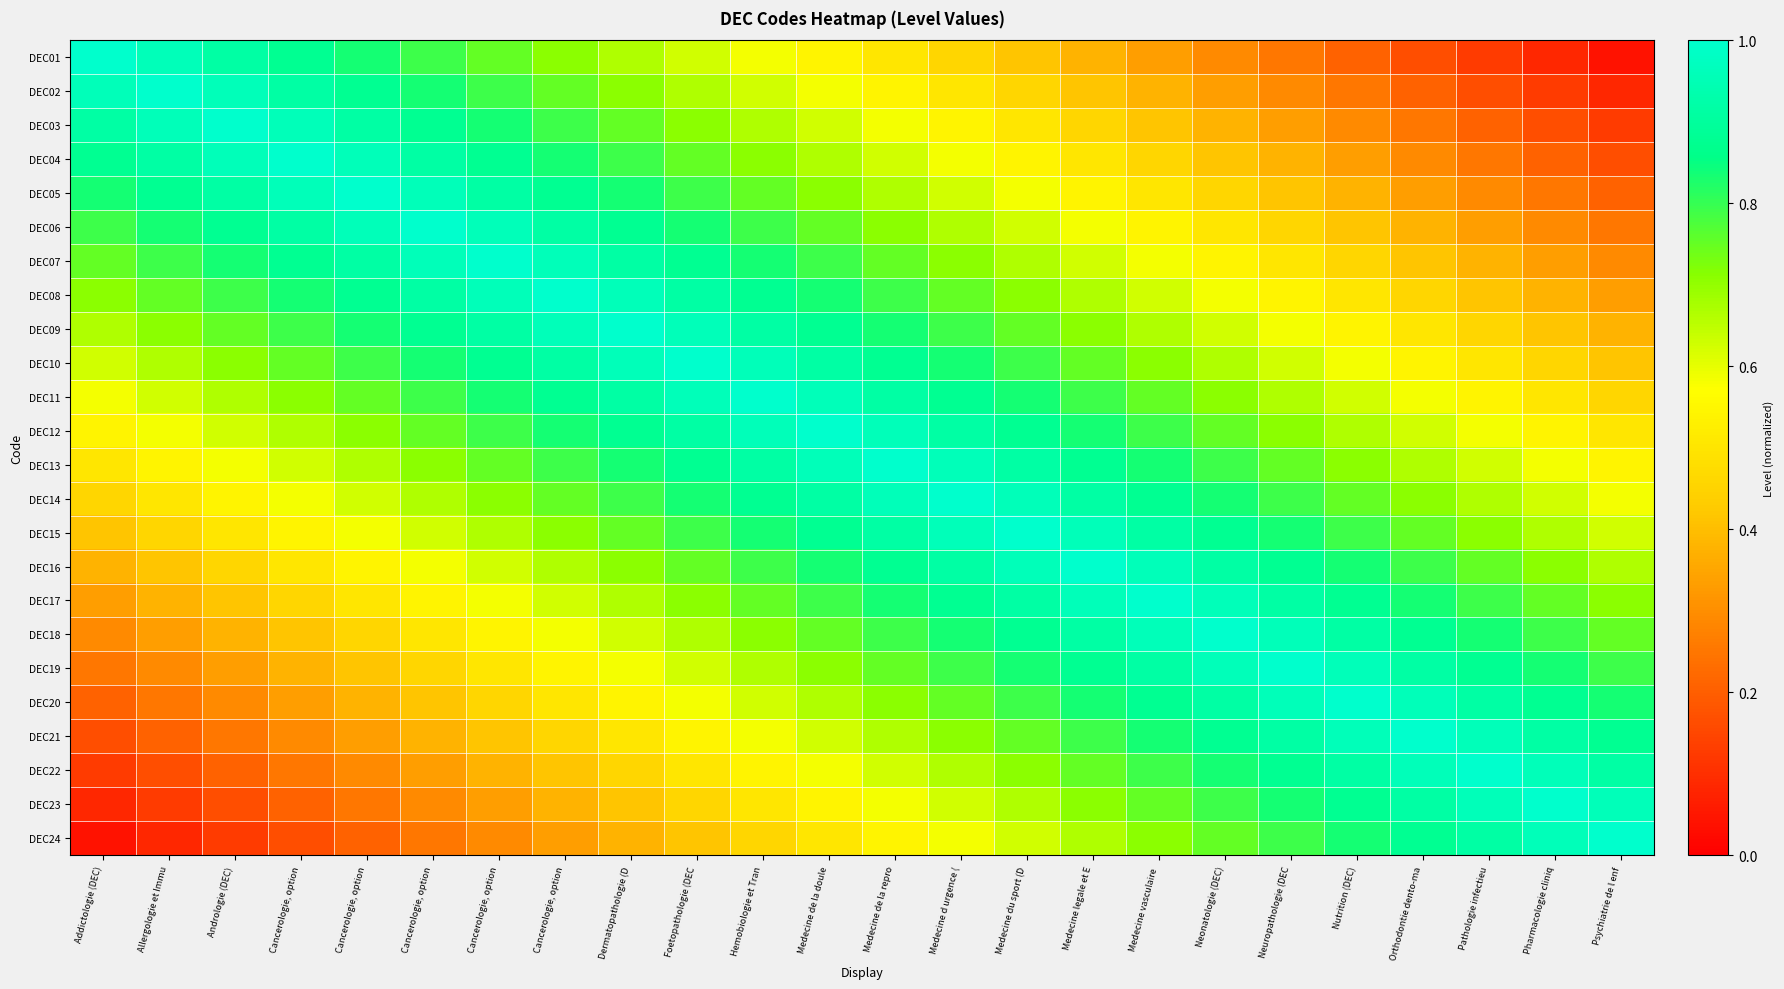

Reading left to right, transcribe all the data shown in this chart.

DEC01: Addictologie (DEC)=1.0	Allergologie et Immu=1.0	Andrologie (DEC)=0.9	Cancerologie, option=0.9	Cancerologie, option=0.8	Cancerologie, option=0.8	Cancerologie, option=0.8	Cancerologie, option=0.7	Dermatopathologie (D=0.7	Foetopathologie (DEC=0.6	Hemobiologie et Tran=0.6	Medecine de la doule=0.5	Medecine de la repro=0.5	Medecine d urgence (=0.5	Medecine du sport (D=0.4	Medecine legale et E=0.4	Medecine vasculaire =0.3	Neonatologie (DEC)=0.3	Neuropathologie (DEC=0.2	Nutrition (DEC)=0.2	Orthodontie dento-ma=0.2	Pathologie infectieu=0.1	Pharmacologie cliniq=0.1	Psychiatrie de l enf=0.0
DEC02: Addictologie (DEC)=1.0	Allergologie et Immu=1.0	Andrologie (DEC)=1.0	Cancerologie, option=0.9	Cancerologie, option=0.9	Cancerologie, option=0.8	Cancerologie, option=0.8	Cancerologie, option=0.8	Dermatopathologie (D=0.7	Foetopathologie (DEC=0.7	Hemobiologie et Tran=0.6	Medecine de la doule=0.6	Medecine de la repro=0.5	Medecine d urgence (=0.5	Medecine du sport (D=0.5	Medecine legale et E=0.4	Medecine vasculaire =0.4	Neonatologie (DEC)=0.3	Neuropathologie (DEC=0.3	Nutrition (DEC)=0.2	Orthodontie dento-ma=0.2	Pathologie infectieu=0.2	Pharmacologie cliniq=0.1	Psychiatrie de l enf=0.1
DEC03: Addictologie (DEC)=0.9	Allergologie et Immu=1.0	Andrologie (DEC)=1.0	Cancerologie, option=1.0	Cancerologie, option=0.9	Cancerologie, option=0.9	Cancerologie, option=0.8	Cancerologie, option=0.8	Dermatopathologie (D=0.8	Foetopathologie (DEC=0.7	Hemobiologie et Tran=0.7	Medecine de la doule=0.6	Medecine de la repro=0.6	Medecine d urgence (=0.5	Medecine du sport (D=0.5	Medecine legale et E=0.5	Medecine vasculaire =0.4	Neonatologie (DEC)=0.4	Neuropathologie (DEC=0.3	Nutrition (DEC)=0.3	Orthodontie dento-ma=0.2	Pathologie infectieu=0.2	Pharmacologie cliniq=0.2	Psychiatrie de l enf=0.1
DEC04: Addictologie (DEC)=0.9	Allergologie et Immu=0.9	Andrologie (DEC)=1.0	Cancerologie, option=1.0	Cancerologie, option=1.0	Cancerologie, option=0.9	Cancerologie, option=0.9	Cancerologie, option=0.8	Dermatopathologie (D=0.8	Foetopathologie (DEC=0.8	Hemobiologie et Tran=0.7	Medecine de la doule=0.7	Medecine de la repro=0.6	Medecine d urgence (=0.6	Medecine du sport (D=0.5	Medecine legale et E=0.5	Medecine vasculaire =0.5	Neonatologie (DEC)=0.4	Neuropathologie (DEC=0.4	Nutrition (DEC)=0.3	Orthodontie dento-ma=0.3	Pathologie infectieu=0.2	Pharmacologie cliniq=0.2	Psychiatrie de l enf=0.2
DEC05: Addictologie (DEC)=0.8	Allergologie et Immu=0.9	Andrologie (DEC)=0.9	Cancerologie, option=1.0	Cancerologie, option=1.0	Cancerologie, option=1.0	Cancerologie, option=0.9	Cancerologie, option=0.9	Dermatopathologie (D=0.8	Foetopathologie (DEC=0.8	Hemobiologie et Tran=0.8	Medecine de la doule=0.7	Medecine de la repro=0.7	Medecine d urgence (=0.6	Medecine du sport (D=0.6	Medecine legale et E=0.5	Medecine vasculaire =0.5	Neonatologie (DEC)=0.5	Neuropathologie (DEC=0.4	Nutrition (DEC)=0.4	Orthodontie dento-ma=0.3	Pathologie infectieu=0.3	Pharmacologie cliniq=0.2	Psychiatrie de l enf=0.2
DEC06: Addictologie (DEC)=0.8	Allergologie et Immu=0.8	Andrologie (DEC)=0.9	Cancerologie, option=0.9	Cancerologie, option=1.0	Cancerologie, option=1.0	Cancerologie, option=1.0	Cancerologie, option=0.9	Dermatopathologie (D=0.9	Foetopathologie (DEC=0.8	Hemobiologie et Tran=0.8	Medecine de la doule=0.8	Medecine de la repro=0.7	Medecine d urgence (=0.7	Medecine du sport (D=0.6	Medecine legale et E=0.6	Medecine vasculaire =0.5	Neonatologie (DEC)=0.5	Neuropathologie (DEC=0.5	Nutrition (DEC)=0.4	Orthodontie dento-ma=0.4	Pathologie infectieu=0.3	Pharmacologie cliniq=0.3	Psychiatrie de l enf=0.2
DEC07: Addictologie (DEC)=0.8	Allergologie et Immu=0.8	Andrologie (DEC)=0.8	Cancerologie, option=0.9	Cancerologie, option=0.9	Cancerologie, option=1.0	Cancerologie, option=1.0	Cancerologie, option=1.0	Dermatopathologie (D=0.9	Foetopathologie (DEC=0.9	Hemobiologie et Tran=0.8	Medecine de la doule=0.8	Medecine de la repro=0.8	Medecine d urgence (=0.7	Medecine du sport (D=0.7	Medecine legale et E=0.6	Medecine vasculaire =0.6	Neonatologie (DEC)=0.5	Neuropathologie (DEC=0.5	Nutrition (DEC)=0.5	Orthodontie dento-ma=0.4	Pathologie infectieu=0.4	Pharmacologie cliniq=0.3	Psychiatrie de l enf=0.3
DEC08: Addictologie (DEC)=0.7	Allergologie et Immu=0.8	Andrologie (DEC)=0.8	Cancerologie, option=0.8	Cancerologie, option=0.9	Cancerologie, option=0.9	Cancerologie, option=1.0	Cancerologie, option=1.0	Dermatopathologie (D=1.0	Foetopathologie (DEC=0.9	Hemobiologie et Tran=0.9	Medecine de la doule=0.8	Medecine de la repro=0.8	Medecine d urgence (=0.8	Medecine du sport (D=0.7	Medecine legale et E=0.7	Medecine vasculaire =0.6	Neonatologie (DEC)=0.6	Neuropathologie (DEC=0.5	Nutrition (DEC)=0.5	Orthodontie dento-ma=0.5	Pathologie infectieu=0.4	Pharmacologie cliniq=0.4	Psychiatrie de l enf=0.3
DEC09: Addictologie (DEC)=0.7	Allergologie et Immu=0.7	Andrologie (DEC)=0.8	Cancerologie, option=0.8	Cancerologie, option=0.8	Cancerologie, option=0.9	Cancerologie, option=0.9	Cancerologie, option=1.0	Dermatopathologie (D=1.0	Foetopathologie (DEC=1.0	Hemobiologie et Tran=0.9	Medecine de la doule=0.9	Medecine de la repro=0.8	Medecine d urgence (=0.8	Medecine du sport (D=0.8	Medecine legale et E=0.7	Medecine vasculaire =0.7	Neonatologie (DEC)=0.6	Neuropathologie (DEC=0.6	Nutrition (DEC)=0.5	Orthodontie dento-ma=0.5	Pathologie infectieu=0.5	Pharmacologie cliniq=0.4	Psychiatrie de l enf=0.4
DEC10: Addictologie (DEC)=0.6	Allergologie et Immu=0.7	Andrologie (DEC)=0.7	Cancerologie, option=0.8	Cancerologie, option=0.8	Cancerologie, option=0.8	Cancerologie, option=0.9	Cancerologie, option=0.9	Dermatopathologie (D=1.0	Foetopathologie (DEC=1.0	Hemobiologie et Tran=1.0	Medecine de la doule=0.9	Medecine de la repro=0.9	Medecine d urgence (=0.8	Medecine du sport (D=0.8	Medecine legale et E=0.8	Medecine vasculaire =0.7	Neonatologie (DEC)=0.7	Neuropathologie (DEC=0.6	Nutrition (DEC)=0.6	Orthodontie dento-ma=0.5	Pathologie infectieu=0.5	Pharmacologie cliniq=0.5	Psychiatrie de l enf=0.4
DEC11: Addictologie (DEC)=0.6	Allergologie et Immu=0.6	Andrologie (DEC)=0.7	Cancerologie, option=0.7	Cancerologie, option=0.8	Cancerologie, option=0.8	Cancerologie, option=0.8	Cancerologie, option=0.9	Dermatopathologie (D=0.9	Foetopathologie (DEC=1.0	Hemobiologie et Tran=1.0	Medecine de la doule=1.0	Medecine de la repro=0.9	Medecine d urgence (=0.9	Medecine du sport (D=0.8	Medecine legale et E=0.8	Medecine vasculaire =0.8	Neonatologie (DEC)=0.7	Neuropathologie (DEC=0.7	Nutrition (DEC)=0.6	Orthodontie dento-ma=0.6	Pathologie infectieu=0.5	Pharmacologie cliniq=0.5	Psychiatrie de l enf=0.5
DEC12: Addictologie (DEC)=0.5	Allergologie et Immu=0.6	Andrologie (DEC)=0.6	Cancerologie, option=0.7	Cancerologie, option=0.7	Cancerologie, option=0.8	Cancerologie, option=0.8	Cancerologie, option=0.8	Dermatopathologie (D=0.9	Foetopathologie (DEC=0.9	Hemobiologie et Tran=1.0	Medecine de la doule=1.0	Medecine de la repro=1.0	Medecine d urgence (=0.9	Medecine du sport (D=0.9	Medecine legale et E=0.8	Medecine vasculaire =0.8	Neonatologie (DEC)=0.8	Neuropathologie (DEC=0.7	Nutrition (DEC)=0.7	Orthodontie dento-ma=0.6	Pathologie infectieu=0.6	Pharmacologie cliniq=0.5	Psychiatrie de l enf=0.5
DEC13: Addictologie (DEC)=0.5	Allergologie et Immu=0.5	Andrologie (DEC)=0.6	Cancerologie, option=0.6	Cancerologie, option=0.7	Cancerologie, option=0.7	Cancerologie, option=0.8	Cancerologie, option=0.8	Dermatopathologie (D=0.8	Foetopathologie (DEC=0.9	Hemobiologie et Tran=0.9	Medecine de la doule=1.0	Medecine de la repro=1.0	Medecine d urgence (=1.0	Medecine du sport (D=0.9	Medecine legale et E=0.9	Medecine vasculaire =0.8	Neonatologie (DEC)=0.8	Neuropathologie (DEC=0.8	Nutrition (DEC)=0.7	Orthodontie dento-ma=0.7	Pathologie infectieu=0.6	Pharmacologie cliniq=0.6	Psychiatrie de l enf=0.5
DEC14: Addictologie (DEC)=0.5	Allergologie et Immu=0.5	Andrologie (DEC)=0.5	Cancerologie, option=0.6	Cancerologie, option=0.6	Cancerologie, option=0.7	Cancerologie, option=0.7	Cancerologie, option=0.8	Dermatopathologie (D=0.8	Foetopathologie (DEC=0.8	Hemobiologie et Tran=0.9	Medecine de la doule=0.9	Medecine de la repro=1.0	Medecine d urgence (=1.0	Medecine du sport (D=1.0	Medecine legale et E=0.9	Medecine vasculaire =0.9	Neonatologie (DEC)=0.8	Neuropathologie (DEC=0.8	Nutrition (DEC)=0.8	Orthodontie dento-ma=0.7	Pathologie infectieu=0.7	Pharmacologie cliniq=0.6	Psychiatrie de l enf=0.6
DEC15: Addictologie (DEC)=0.4	Allergologie et Immu=0.5	Andrologie (DEC)=0.5	Cancerologie, option=0.5	Cancerologie, option=0.6	Cancerologie, option=0.6	Cancerologie, option=0.7	Cancerologie, option=0.7	Dermatopathologie (D=0.8	Foetopathologie (DEC=0.8	Hemobiologie et Tran=0.8	Medecine de la doule=0.9	Medecine de la repro=0.9	Medecine d urgence (=1.0	Medecine du sport (D=1.0	Medecine legale et E=1.0	Medecine vasculaire =0.9	Neonatologie (DEC)=0.9	Neuropathologie (DEC=0.8	Nutrition (DEC)=0.8	Orthodontie dento-ma=0.8	Pathologie infectieu=0.7	Pharmacologie cliniq=0.7	Psychiatrie de l enf=0.6
DEC16: Addictologie (DEC)=0.4	Allergologie et Immu=0.4	Andrologie (DEC)=0.5	Cancerologie, option=0.5	Cancerologie, option=0.5	Cancerologie, option=0.6	Cancerologie, option=0.6	Cancerologie, option=0.7	Dermatopathologie (D=0.7	Foetopathologie (DEC=0.8	Hemobiologie et Tran=0.8	Medecine de la doule=0.8	Medecine de la repro=0.9	Medecine d urgence (=0.9	Medecine du sport (D=1.0	Medecine legale et E=1.0	Medecine vasculaire =1.0	Neonatologie (DEC)=0.9	Neuropathologie (DEC=0.9	Nutrition (DEC)=0.8	Orthodontie dento-ma=0.8	Pathologie infectieu=0.8	Pharmacologie cliniq=0.7	Psychiatrie de l enf=0.7
DEC17: Addictologie (DEC)=0.3	Allergologie et Immu=0.4	Andrologie (DEC)=0.4	Cancerologie, option=0.5	Cancerologie, option=0.5	Cancerologie, option=0.5	Cancerologie, option=0.6	Cancerologie, option=0.6	Dermatopathologie (D=0.7	Foetopathologie (DEC=0.7	Hemobiologie et Tran=0.8	Medecine de la doule=0.8	Medecine de la repro=0.8	Medecine d urgence (=0.9	Medecine du sport (D=0.9	Medecine legale et E=1.0	Medecine vasculaire =1.0	Neonatologie (DEC)=1.0	Neuropathologie (DEC=0.9	Nutrition (DEC)=0.9	Orthodontie dento-ma=0.8	Pathologie infectieu=0.8	Pharmacologie cliniq=0.8	Psychiatrie de l enf=0.7
DEC18: Addictologie (DEC)=0.3	Allergologie et Immu=0.3	Andrologie (DEC)=0.4	Cancerologie, option=0.4	Cancerologie, option=0.5	Cancerologie, option=0.5	Cancerologie, option=0.5	Cancerologie, option=0.6	Dermatopathologie (D=0.6	Foetopathologie (DEC=0.7	Hemobiologie et Tran=0.7	Medecine de la doule=0.8	Medecine de la repro=0.8	Medecine d urgence (=0.8	Medecine du sport (D=0.9	Medecine legale et E=0.9	Medecine vasculaire =1.0	Neonatologie (DEC)=1.0	Neuropathologie (DEC=1.0	Nutrition (DEC)=0.9	Orthodontie dento-ma=0.9	Pathologie infectieu=0.8	Pharmacologie cliniq=0.8	Psychiatrie de l enf=0.8
DEC19: Addictologie (DEC)=0.2	Allergologie et Immu=0.3	Andrologie (DEC)=0.3	Cancerologie, option=0.4	Cancerologie, option=0.4	Cancerologie, option=0.5	Cancerologie, option=0.5	Cancerologie, option=0.5	Dermatopathologie (D=0.6	Foetopathologie (DEC=0.6	Hemobiologie et Tran=0.7	Medecine de la doule=0.7	Medecine de la repro=0.8	Medecine d urgence (=0.8	Medecine du sport (D=0.8	Medecine legale et E=0.9	Medecine vasculaire =0.9	Neonatologie (DEC)=1.0	Neuropathologie (DEC=1.0	Nutrition (DEC)=1.0	Orthodontie dento-ma=0.9	Pathologie infectieu=0.9	Pharmacologie cliniq=0.8	Psychiatrie de l enf=0.8
DEC20: Addictologie (DEC)=0.2	Allergologie et Immu=0.2	Andrologie (DEC)=0.3	Cancerologie, option=0.3	Cancerologie, option=0.4	Cancerologie, option=0.4	Cancerologie, option=0.5	Cancerologie, option=0.5	Dermatopathologie (D=0.5	Foetopathologie (DEC=0.6	Hemobiologie et Tran=0.6	Medecine de la doule=0.7	Medecine de la repro=0.7	Medecine d urgence (=0.8	Medecine du sport (D=0.8	Medecine legale et E=0.8	Medecine vasculaire =0.9	Neonatologie (DEC)=0.9	Neuropathologie (DEC=1.0	Nutrition (DEC)=1.0	Orthodontie dento-ma=1.0	Pathologie infectieu=0.9	Pharmacologie cliniq=0.9	Psychiatrie de l enf=0.8
DEC21: Addictologie (DEC)=0.2	Allergologie et Immu=0.2	Andrologie (DEC)=0.2	Cancerologie, option=0.3	Cancerologie, option=0.3	Cancerologie, option=0.4	Cancerologie, option=0.4	Cancerologie, option=0.5	Dermatopathologie (D=0.5	Foetopathologie (DEC=0.5	Hemobiologie et Tran=0.6	Medecine de la doule=0.6	Medecine de la repro=0.7	Medecine d urgence (=0.7	Medecine du sport (D=0.8	Medecine legale et E=0.8	Medecine vasculaire =0.8	Neonatologie (DEC)=0.9	Neuropathologie (DEC=0.9	Nutrition (DEC)=1.0	Orthodontie dento-ma=1.0	Pathologie infectieu=1.0	Pharmacologie cliniq=0.9	Psychiatrie de l enf=0.9
DEC22: Addictologie (DEC)=0.1	Allergologie et Immu=0.2	Andrologie (DEC)=0.2	Cancerologie, option=0.2	Cancerologie, option=0.3	Cancerologie, option=0.3	Cancerologie, option=0.4	Cancerologie, option=0.4	Dermatopathologie (D=0.5	Foetopathologie (DEC=0.5	Hemobiologie et Tran=0.5	Medecine de la doule=0.6	Medecine de la repro=0.6	Medecine d urgence (=0.7	Medecine du sport (D=0.7	Medecine legale et E=0.8	Medecine vasculaire =0.8	Neonatologie (DEC)=0.8	Neuropathologie (DEC=0.9	Nutrition (DEC)=0.9	Orthodontie dento-ma=1.0	Pathologie infectieu=1.0	Pharmacologie cliniq=1.0	Psychiatrie de l enf=0.9
DEC23: Addictologie (DEC)=0.1	Allergologie et Immu=0.1	Andrologie (DEC)=0.2	Cancerologie, option=0.2	Cancerologie, option=0.2	Cancerologie, option=0.3	Cancerologie, option=0.3	Cancerologie, option=0.4	Dermatopathologie (D=0.4	Foetopathologie (DEC=0.5	Hemobiologie et Tran=0.5	Medecine de la doule=0.5	Medecine de la repro=0.6	Medecine d urgence (=0.6	Medecine du sport (D=0.7	Medecine legale et E=0.7	Medecine vasculaire =0.8	Neonatologie (DEC)=0.8	Neuropathologie (DEC=0.8	Nutrition (DEC)=0.9	Orthodontie dento-ma=0.9	Pathologie infectieu=1.0	Pharmacologie cliniq=1.0	Psychiatrie de l enf=1.0
DEC24: Addictologie (DEC)=0.0	Allergologie et Immu=0.1	Andrologie (DEC)=0.1	Cancerologie, option=0.2	Cancerologie, option=0.2	Cancerologie, option=0.2	Cancerologie, option=0.3	Cancerologie, option=0.3	Dermatopathologie (D=0.4	Foetopathologie (DEC=0.4	Hemobiologie et Tran=0.5	Medecine de la doule=0.5	Medecine de la repro=0.5	Medecine d urgence (=0.6	Medecine du sport (D=0.6	Medecine legale et E=0.7	Medecine vasculaire =0.7	Neonatologie (DEC)=0.8	Neuropathologie (DEC=0.8	Nutrition (DEC)=0.8	Orthodontie dento-ma=0.9	Pathologie infectieu=0.9	Pharmacologie cliniq=1.0	Psychiatrie de l enf=1.0